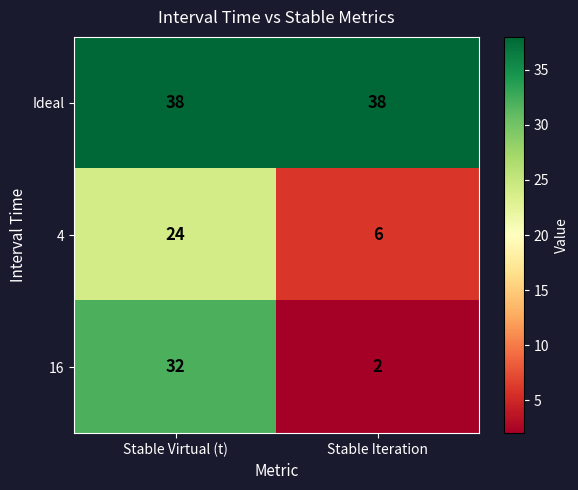

Which series has the largest total across all categories?

Ideal